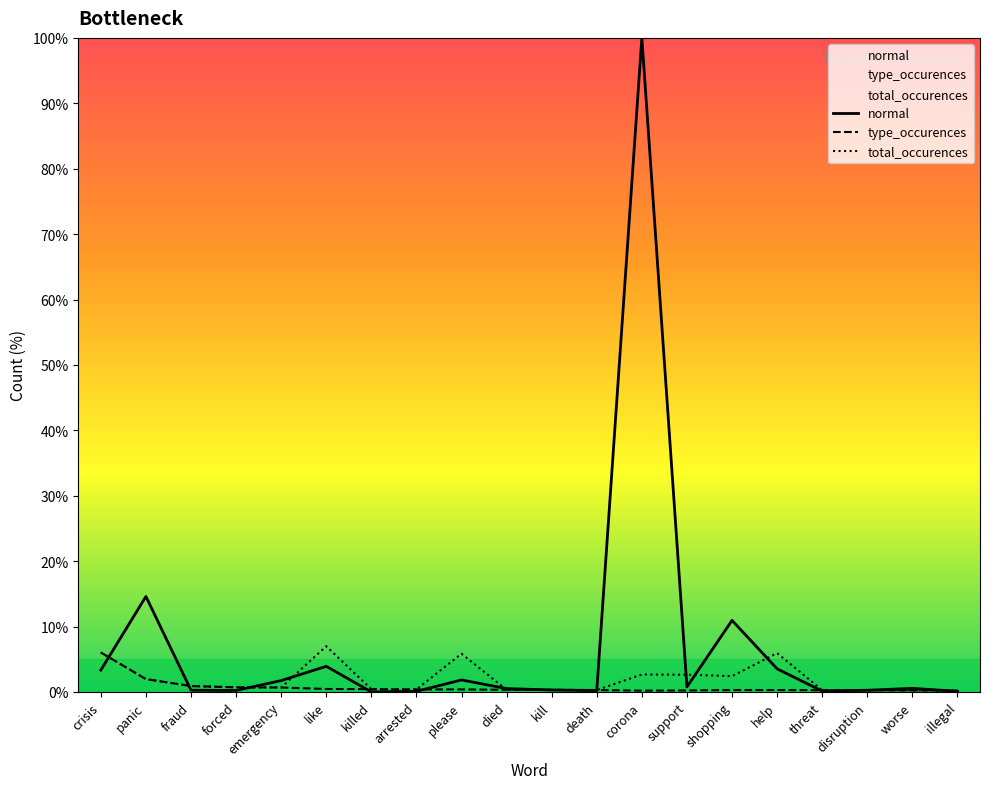

True or false: total_occurences has more than 1 interior local peaks.

True